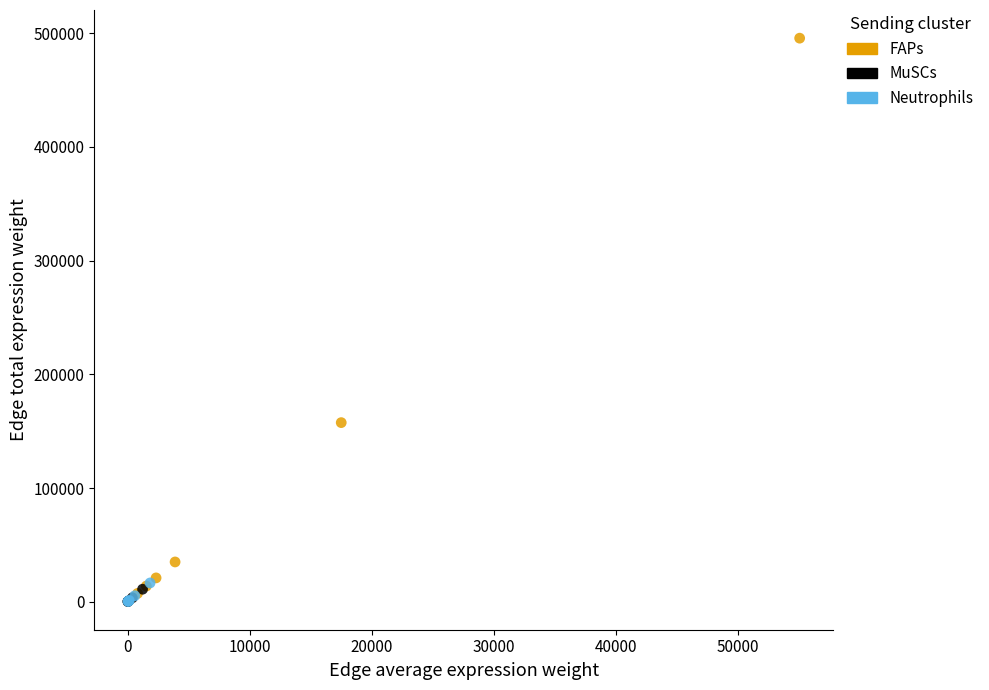

Which series has the widest spread of Y values?

FAPs